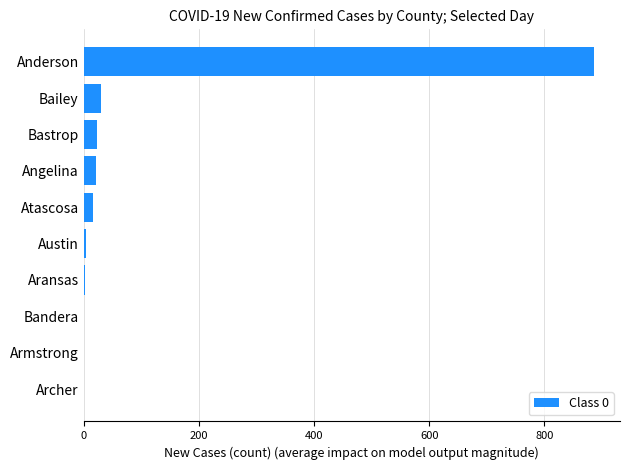

What is the change in value from Bailey to Anderson?

+856